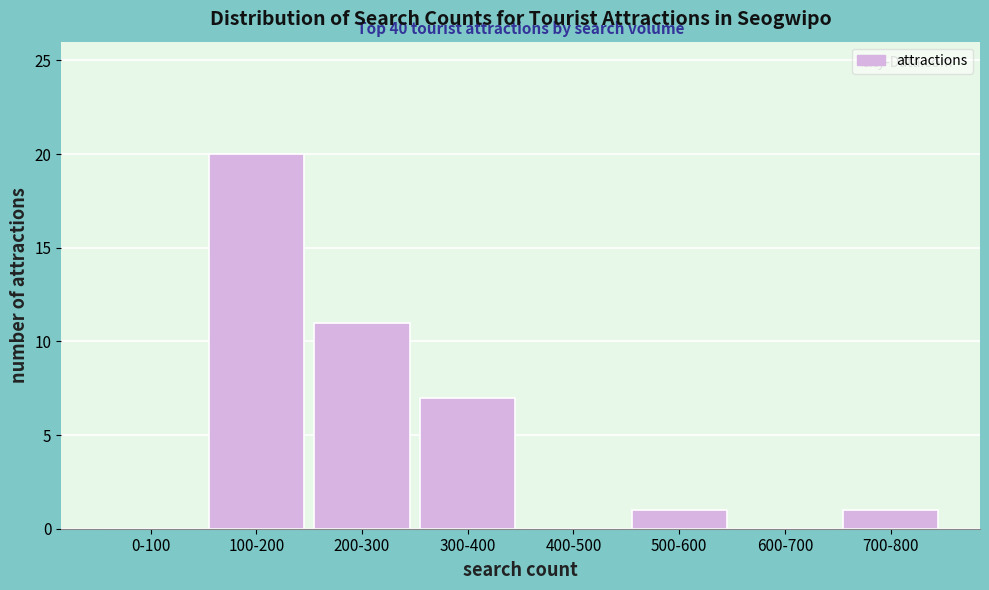

Reading left to right, transcribe all the data shown in this chart.

0-100=0	100-200=20	200-300=11	300-400=7	400-500=0	500-600=1	600-700=0	700-800=1